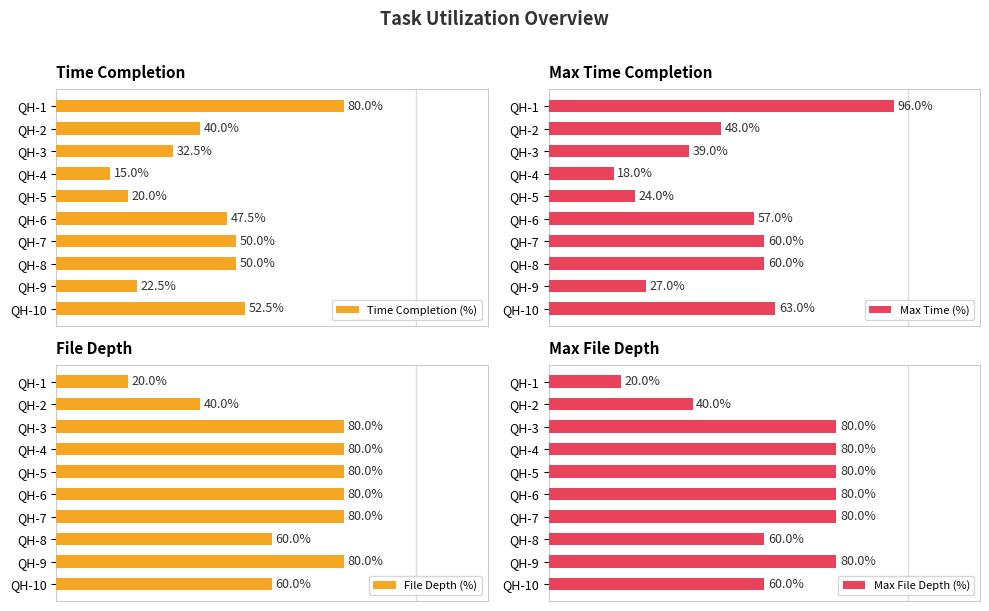

What is the lowest value of the Max Time (%) series?

18.0